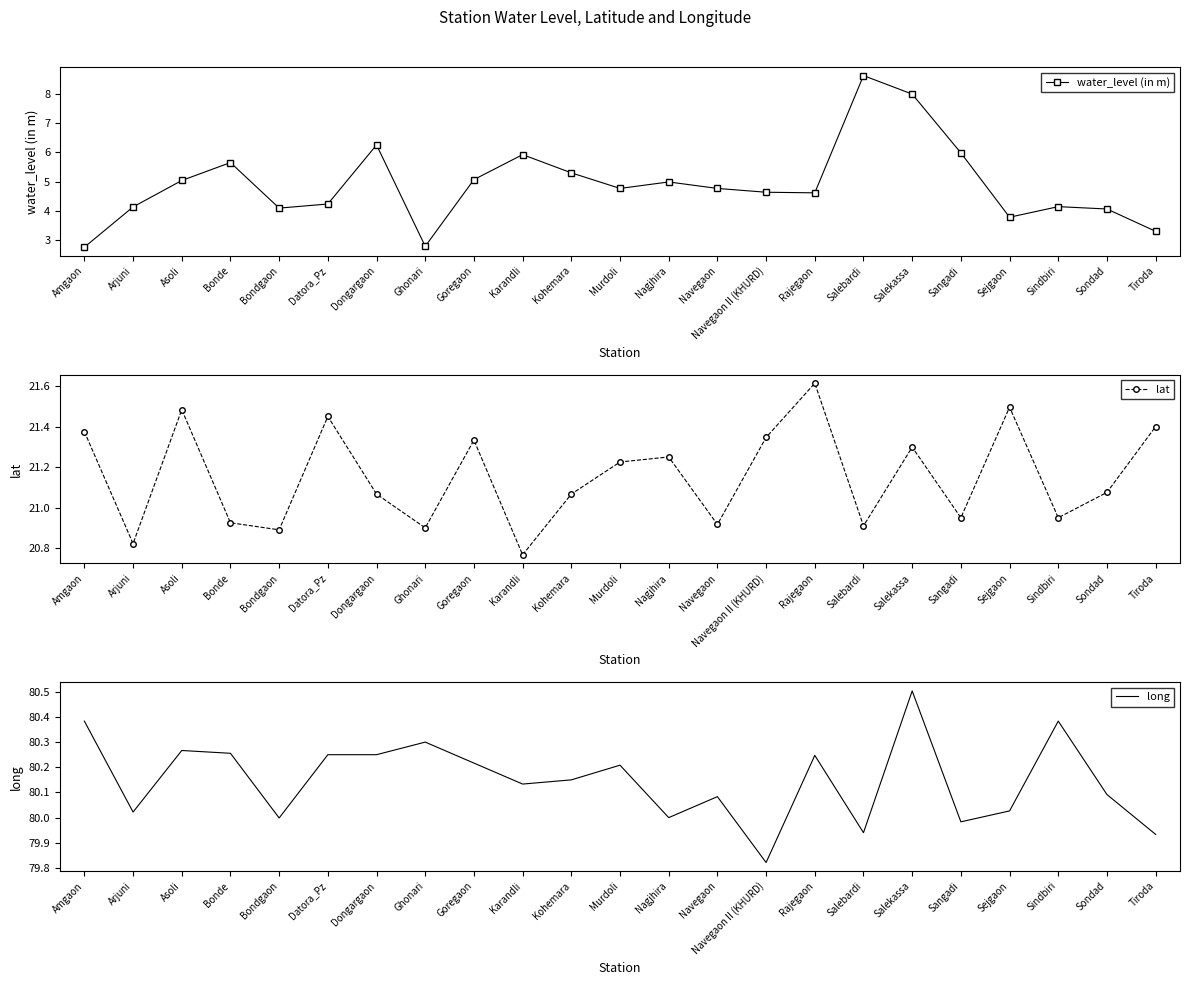

What is the average value of the water_level (in m) series?

4.9